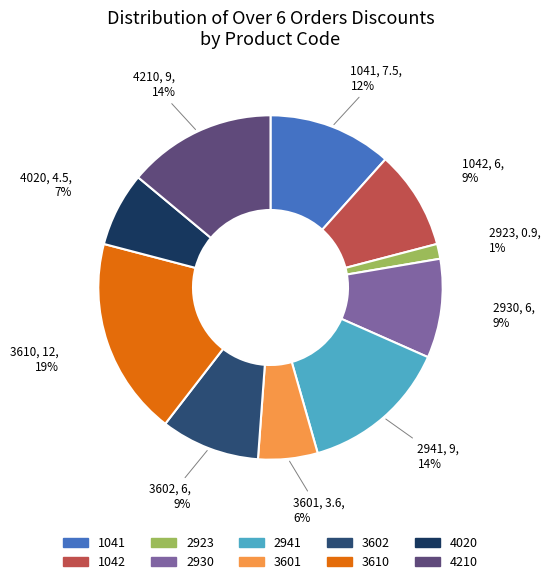

To the nearest percent, what is the combined percentage of 4210 and 2923?

15%